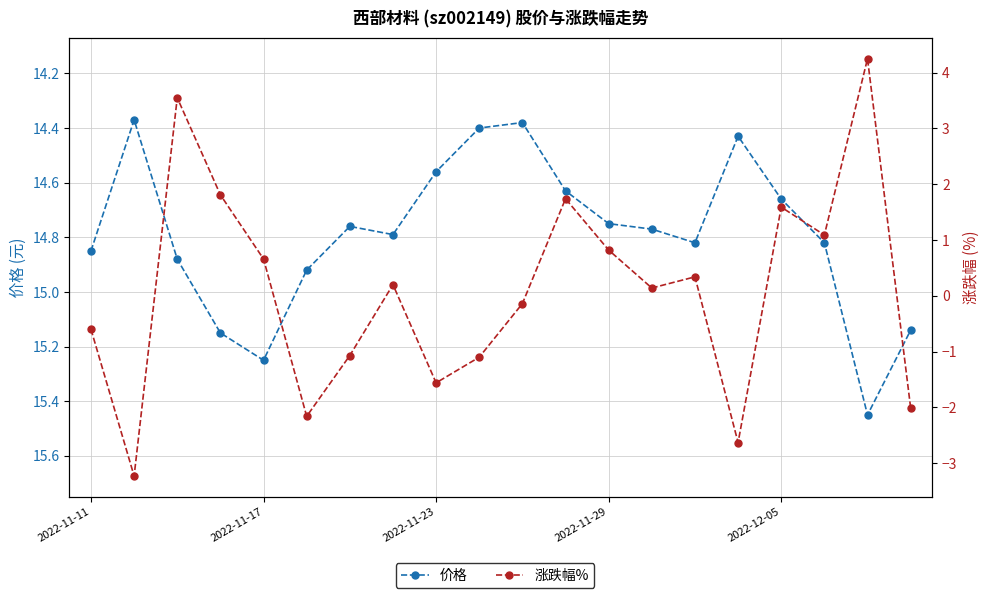

At which category is the sum across all series the highest?

18